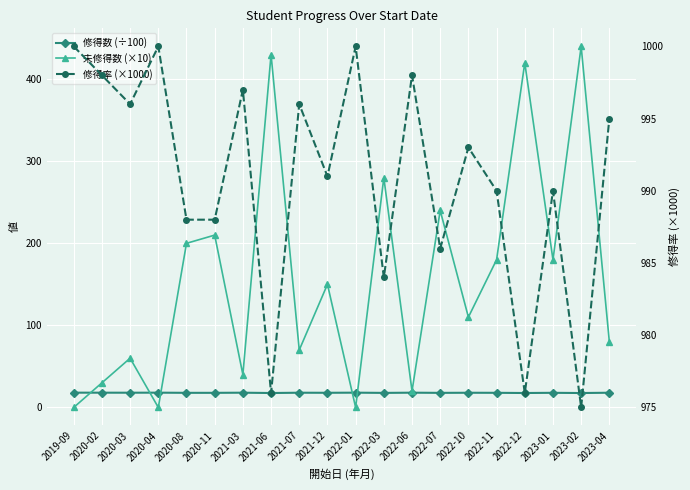

What is the average value of the 修得数 (÷100) series?

17.8